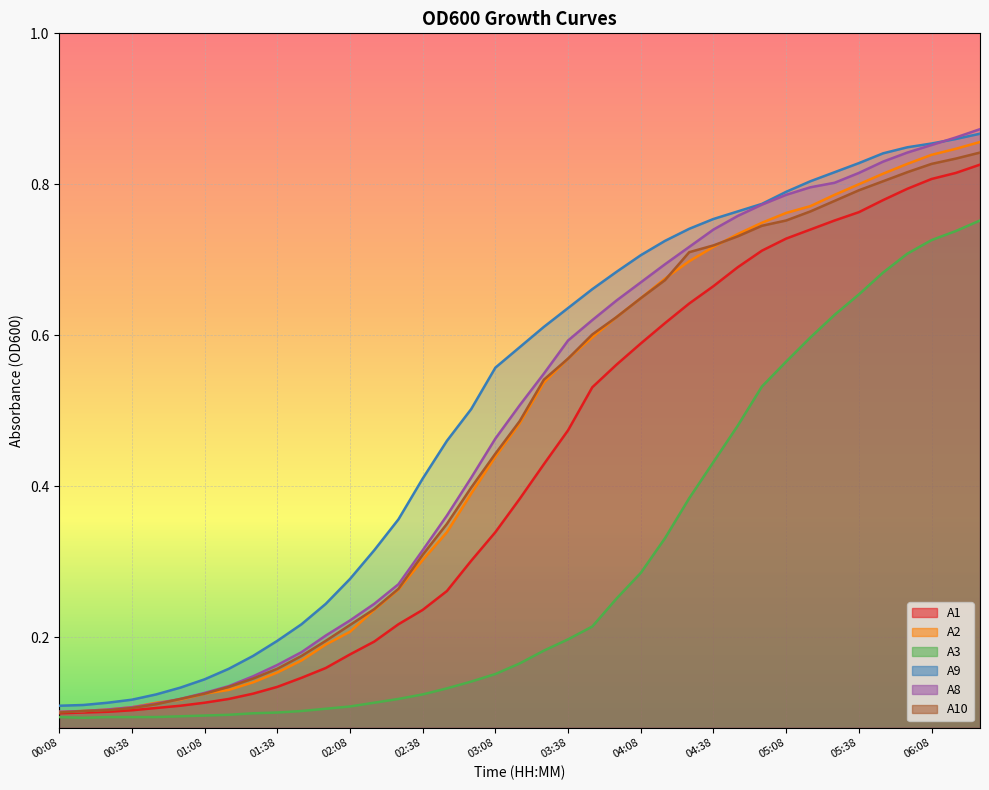

What is the label of the 21st point from the right?

03:08